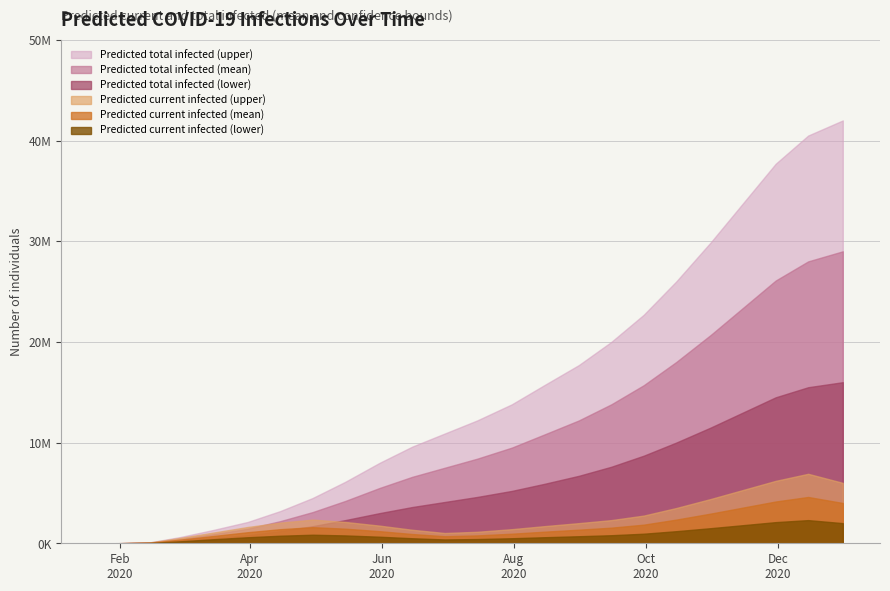

The total_infected_lower series shows 4100000 at 11. True or false?

True